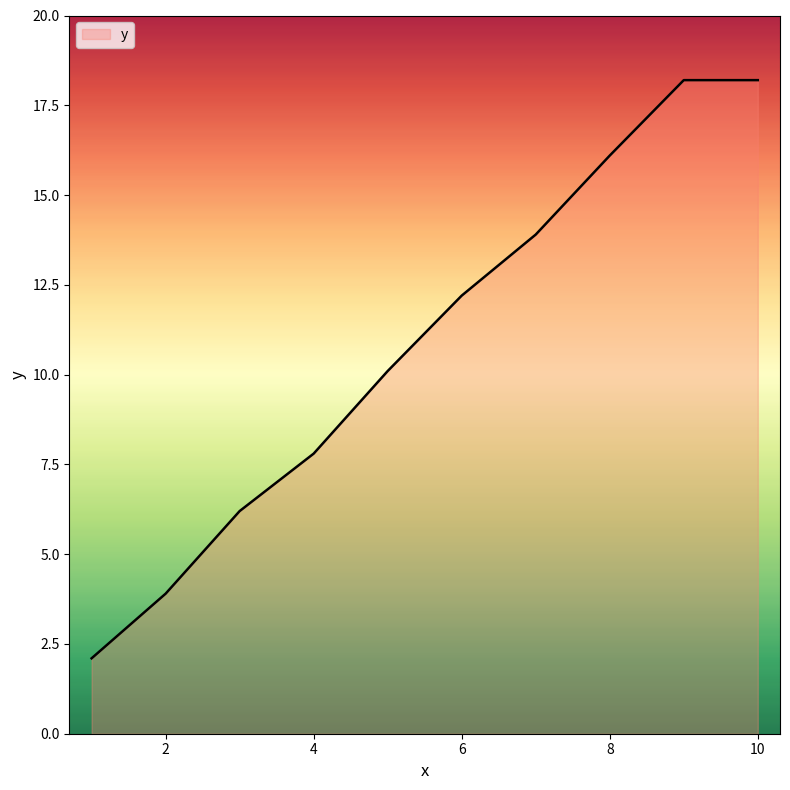

What is the difference between the maximum and minimum values?

16.1